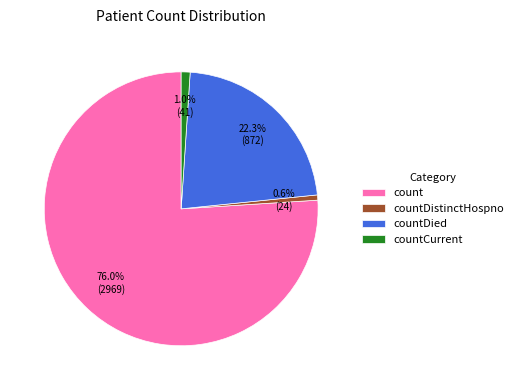

Does any single category account for the majority?

Yes